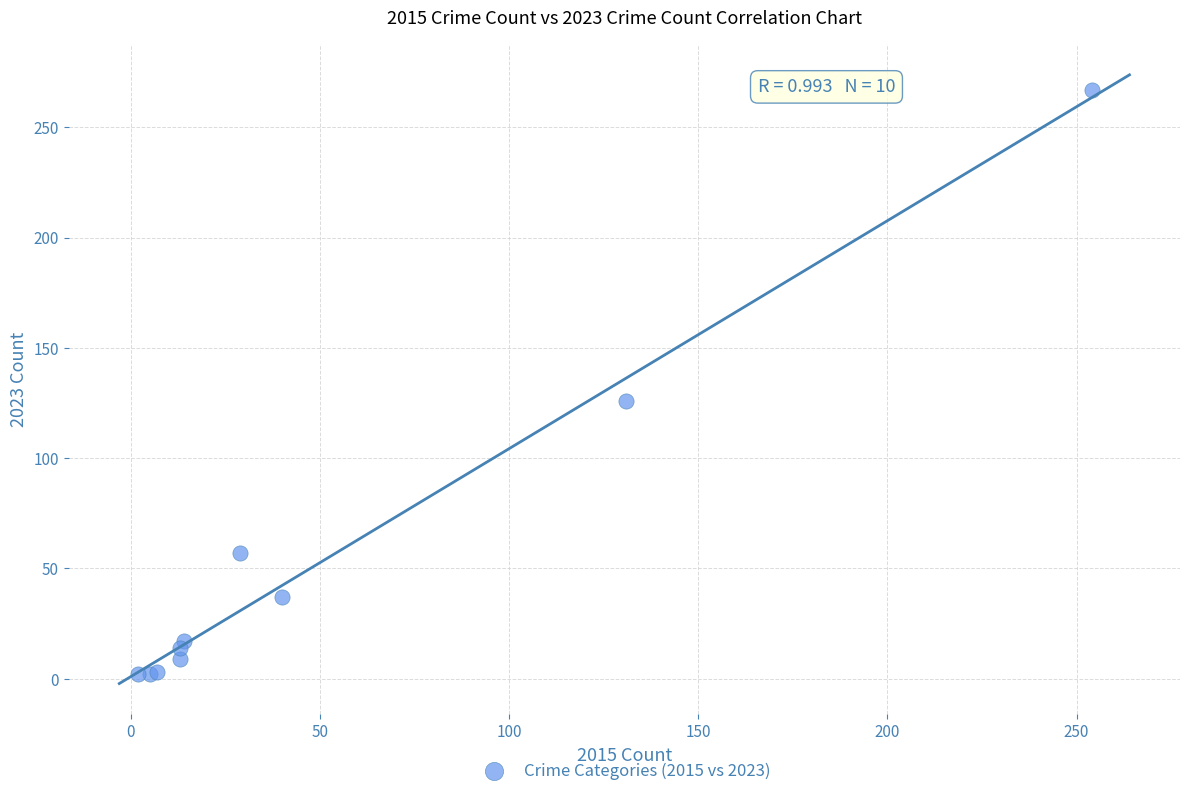

What Y value in the scatter plot is closest to 134?

126